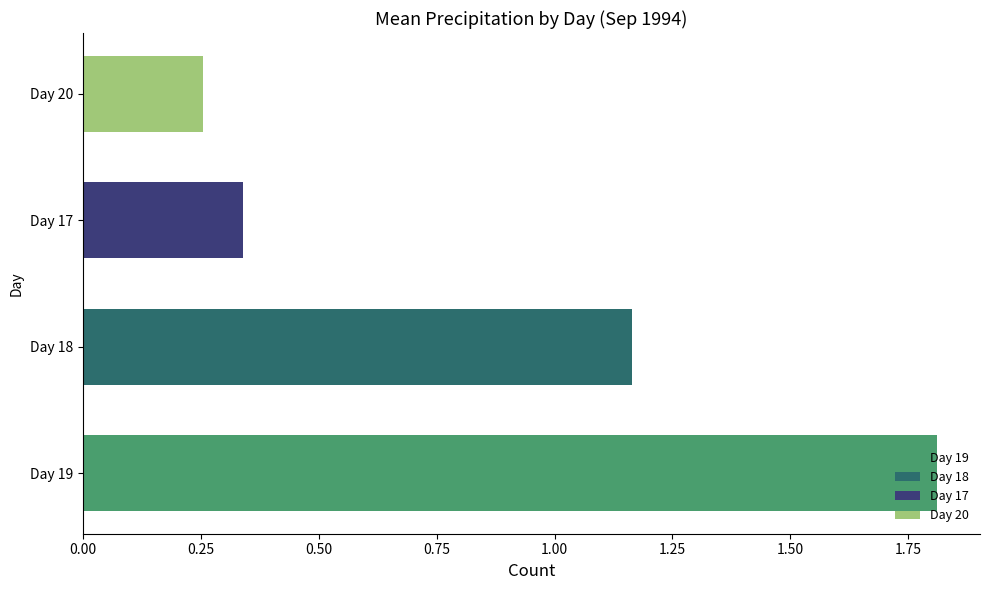

Approximately how many times larger is the value at 18 compared to 19?

0.6